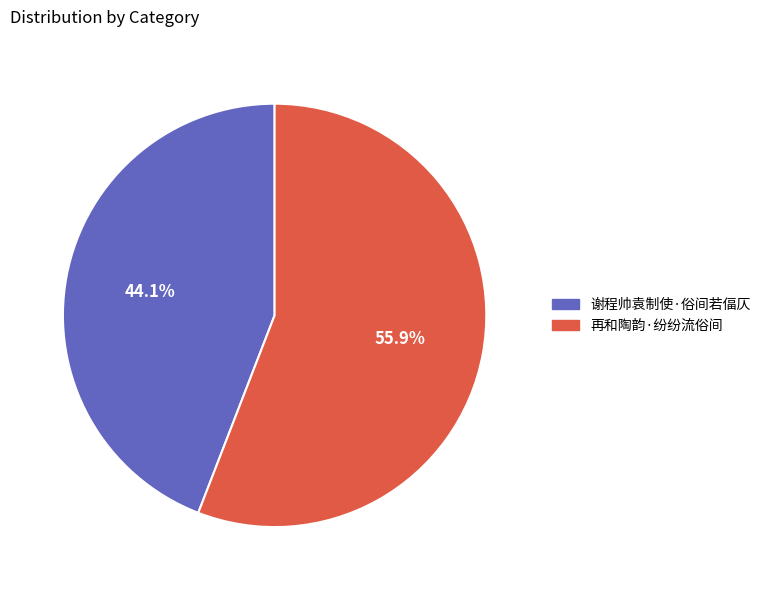

What is the smallest slice in the pie chart?

谢程帅袁制使·俗间若偪仄